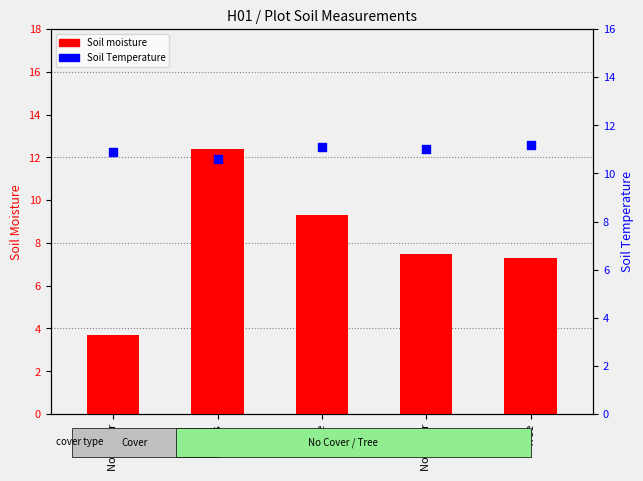

At which category is the sum across all series the highest?

Grass